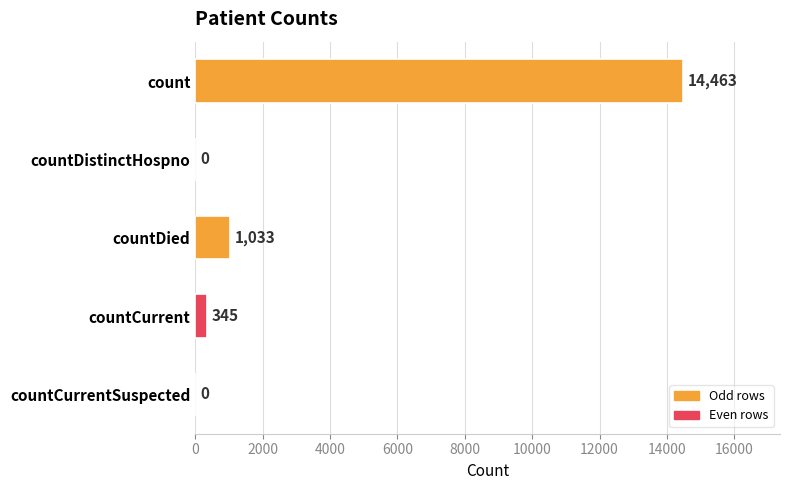

The chart shows a value of 345 at countCurrent. True or false?

True